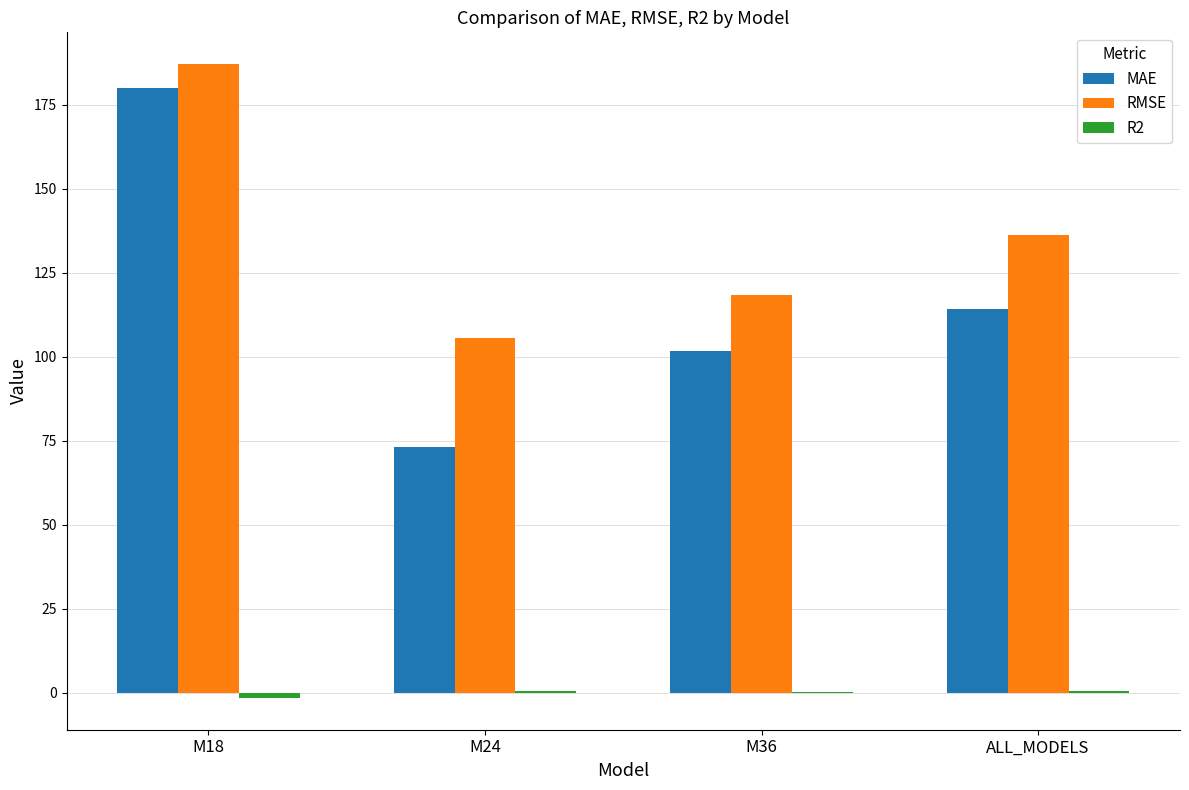

At which label does MAE reach its peak?

M18